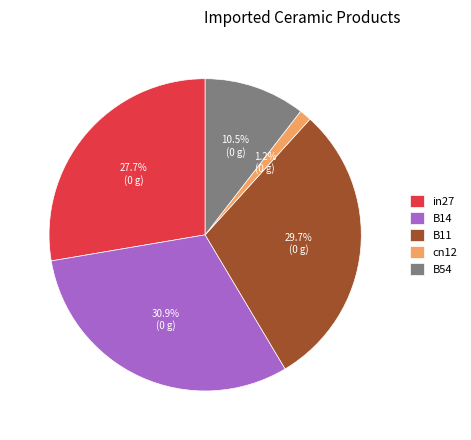

Between B11 and B14, which is larger?

B14